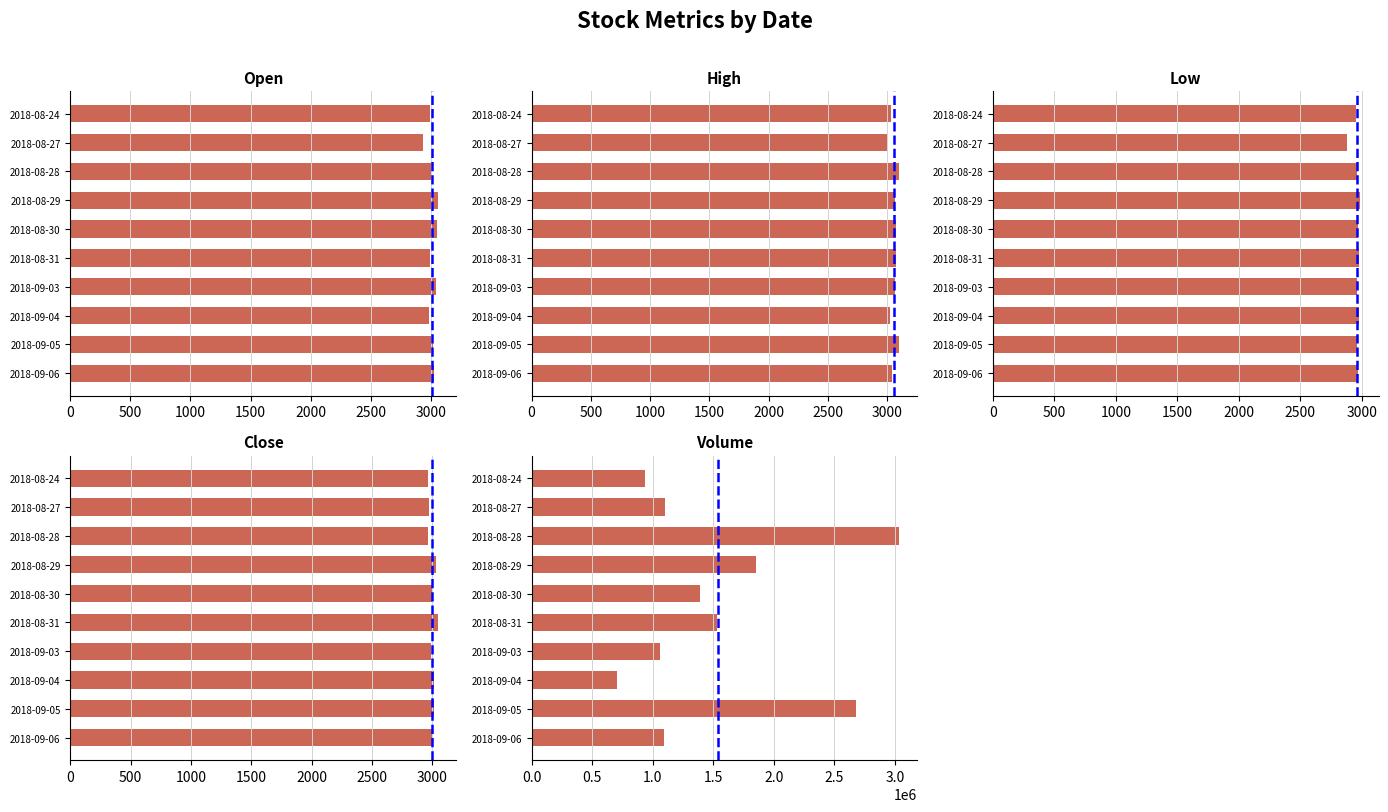

Is the value of Open at 2018-09-05 greater than the value of Volume at 2018-08-30?

No